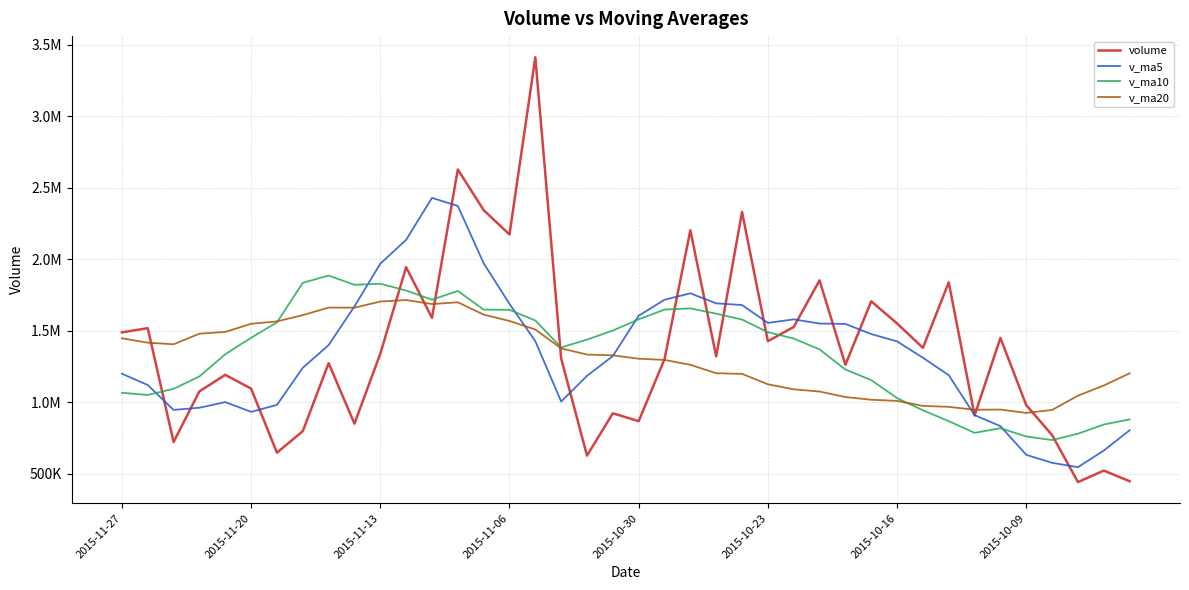

Does the chart have visible grid lines?

Yes